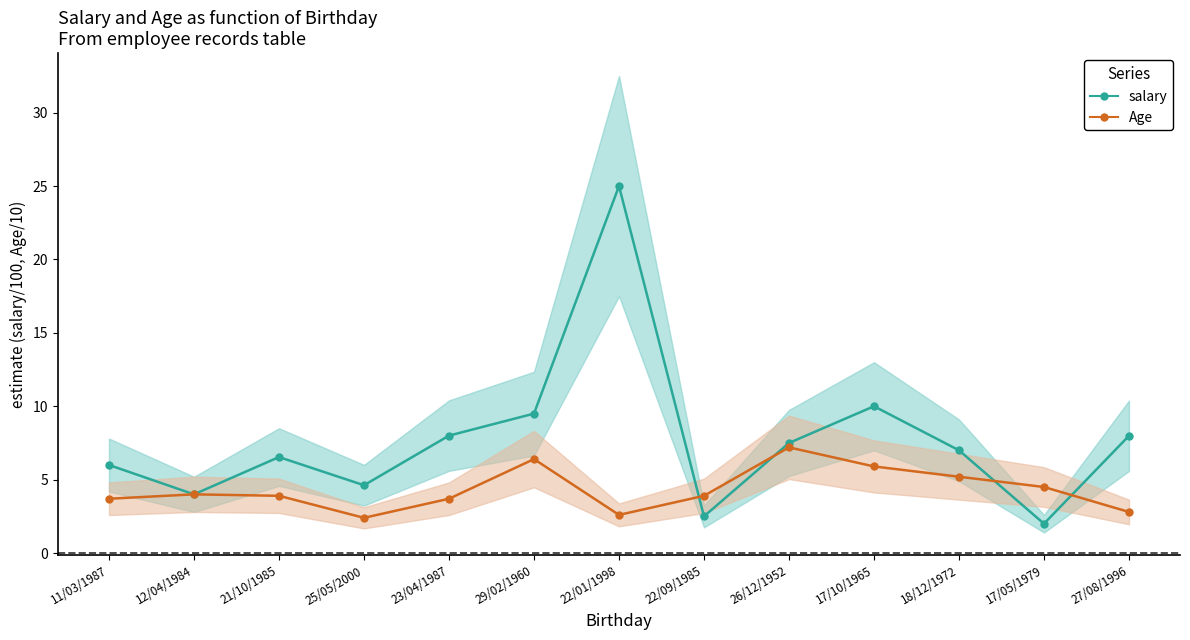

What is the difference between the maximum and second lowest values in the salary series?

22.5